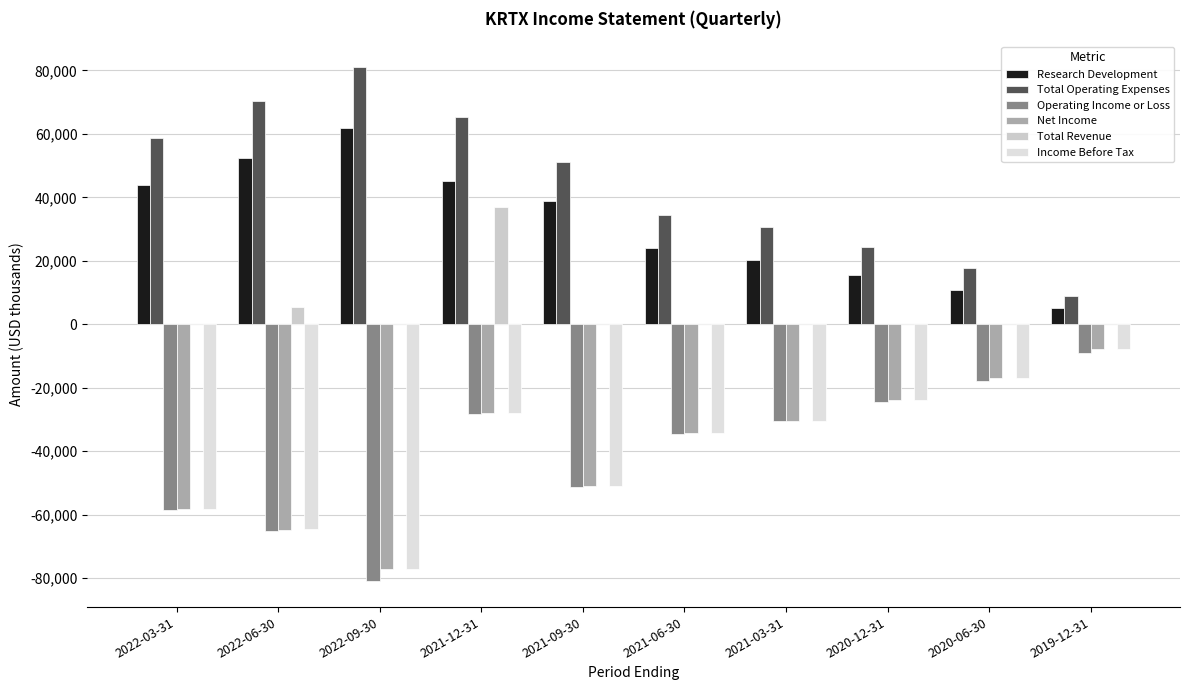

What is the maximum value shown in the chart?

81100